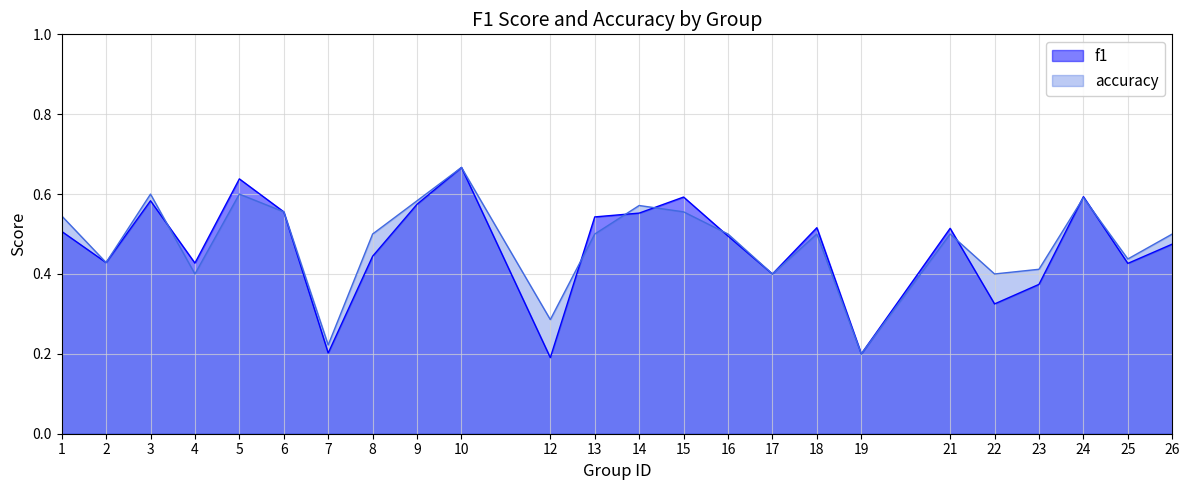

What are all the series names shown in the legend?

f1, accuracy